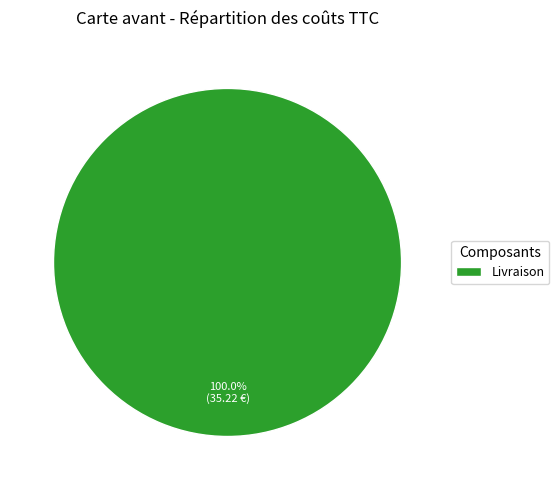

What is the majority slice?

Livraison